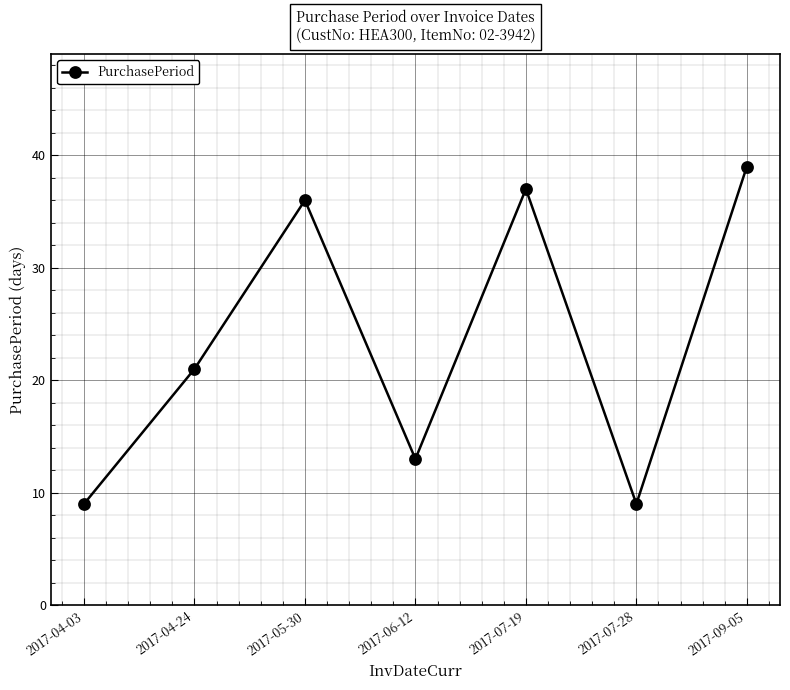

The chart shows a value of 6 at 2017-07-28. True or false?

False